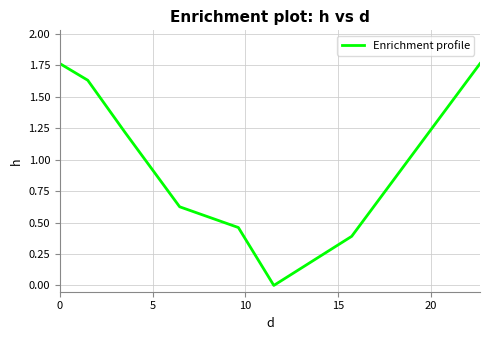

How many interior local valleys (lower than both neighbors) does the data have?

1